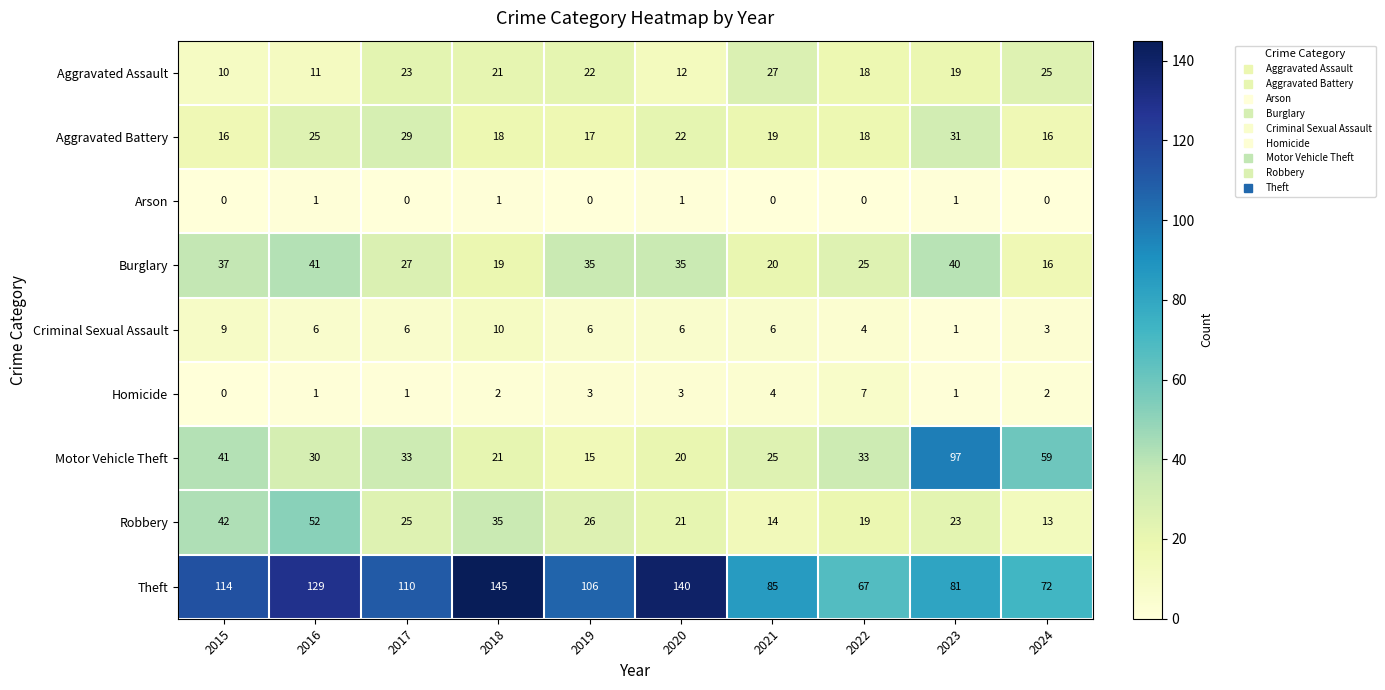

At which category is the sum across all series the highest?

2016